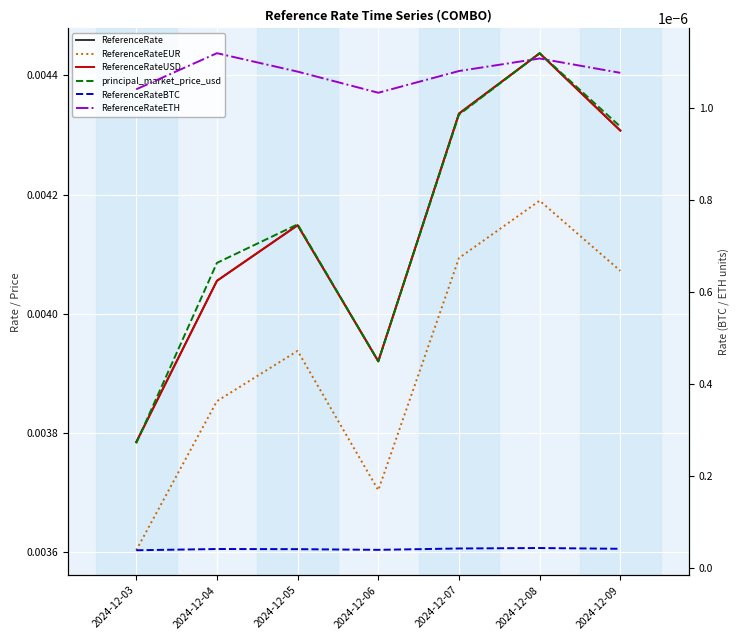

At 2024-12-03, list the series in order from largest to smallest.

ReferenceRate, ReferenceRateUSD, principal_market_price_usd, ReferenceRateEUR, ReferenceRateETH, ReferenceRateBTC